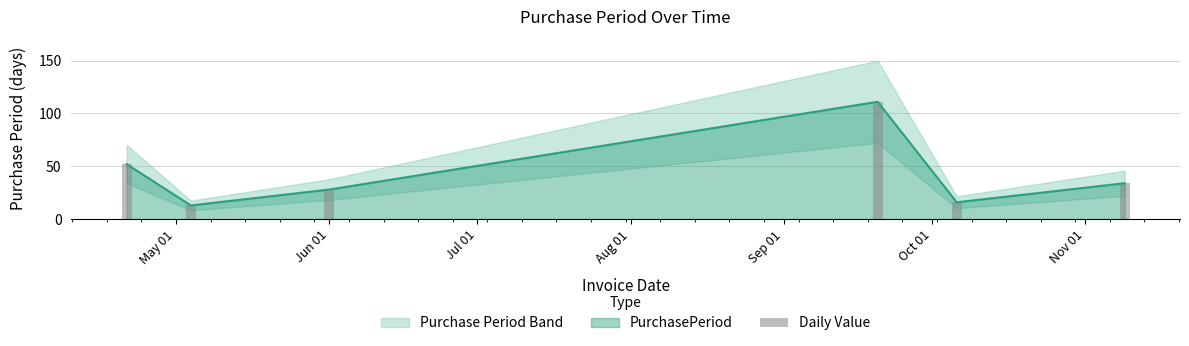

What is the highest value of the PurchasePeriod series?

111